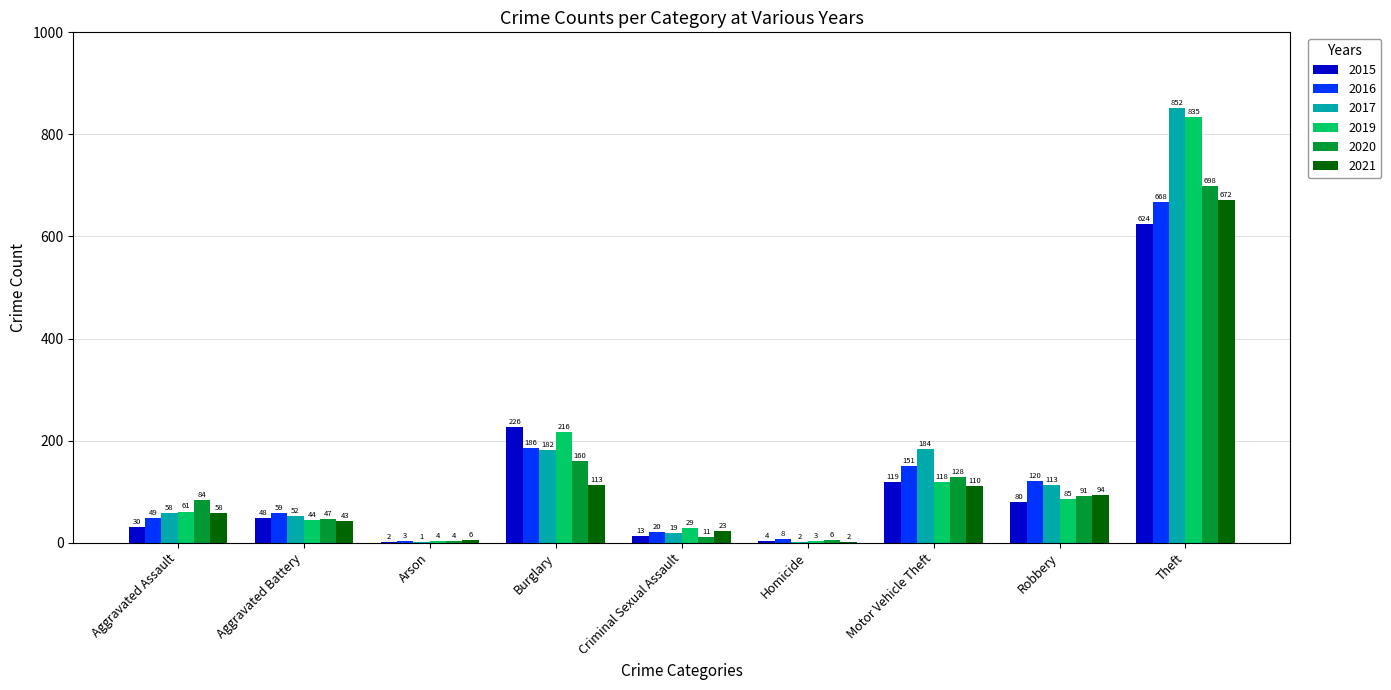

Reading right to left, extract all data points from this chart.

2015: 624	80	119	4	13	226	2	48	30
2016: 668	120	151	8	20	186	3	59	49
2017: 852	113	184	2	19	182	1	52	58
2019: 835	85	118	3	29	216	4	44	61
2020: 698	91	128	6	11	160	4	47	84
2021: 672	94	110	2	23	113	6	43	58